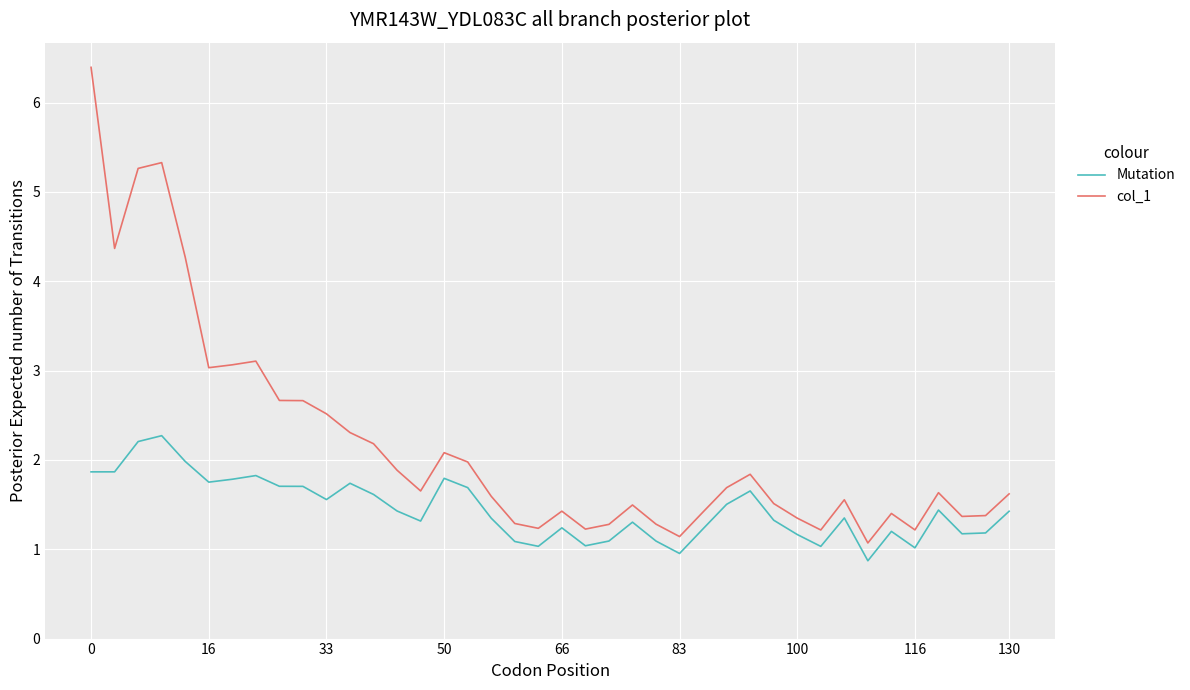

True or false: col_1 has more than 2 points higher than both neighbors.

True